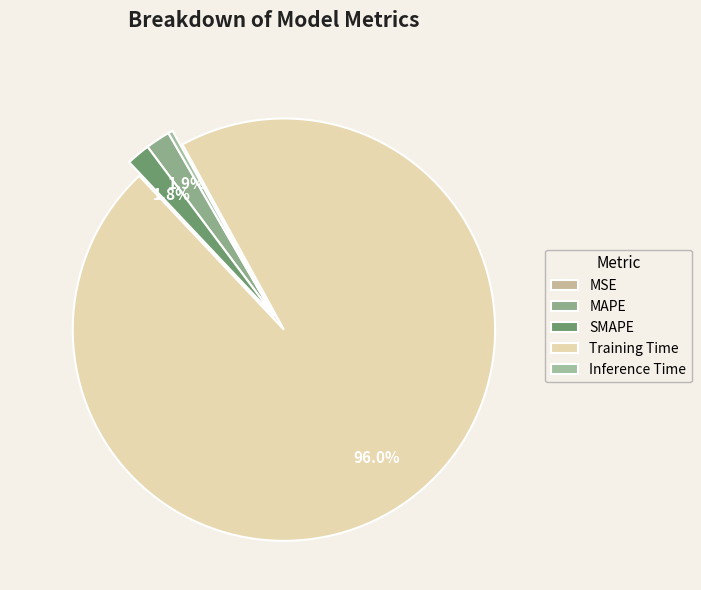

Which slice is the largest?

Training Time